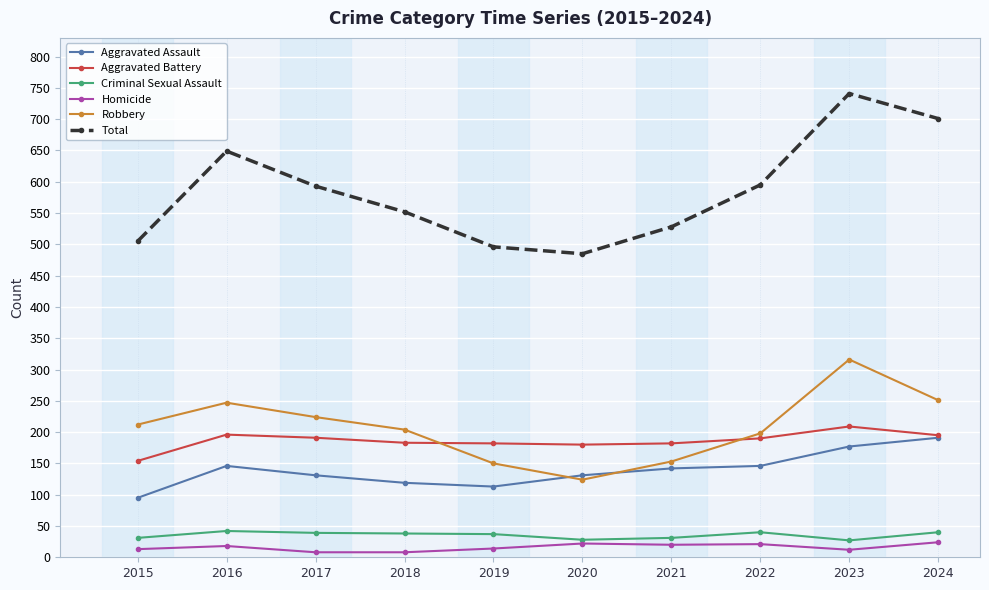

What is the value of the Homicide point at the 5th from the left?

14